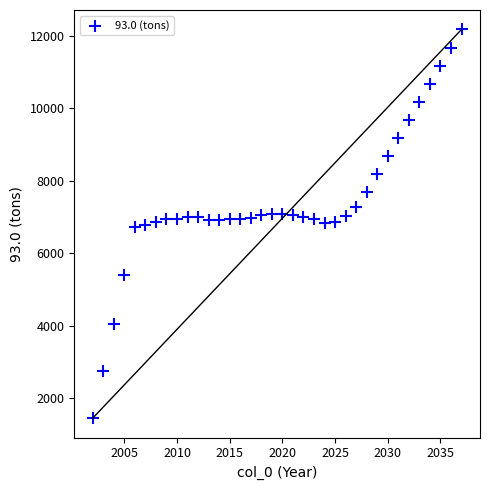

What is the range of Y values (max minus min)?

10734.5